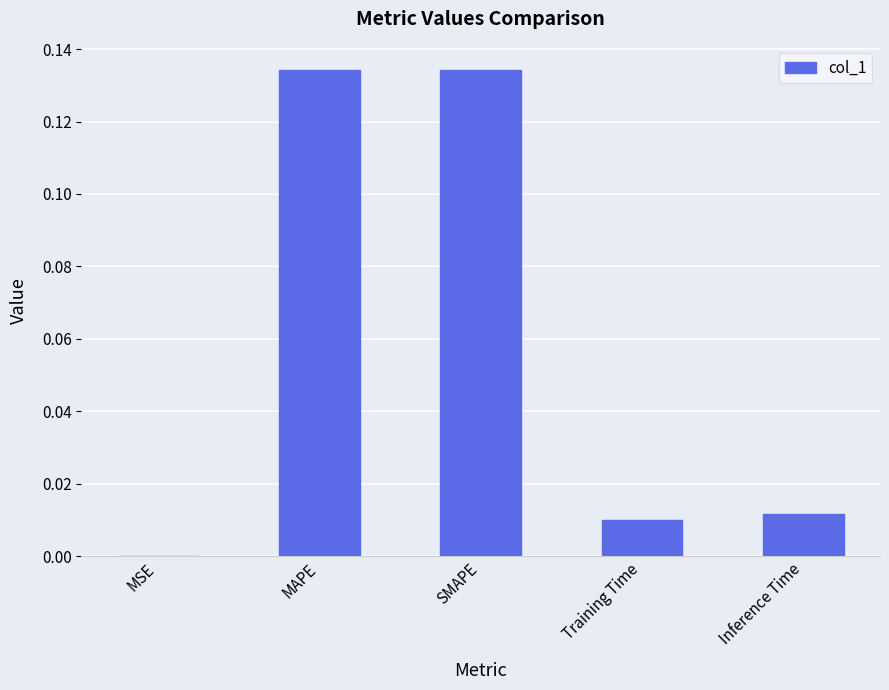

The chart shows a value of 0.0 at Inference Time. True or false?

True